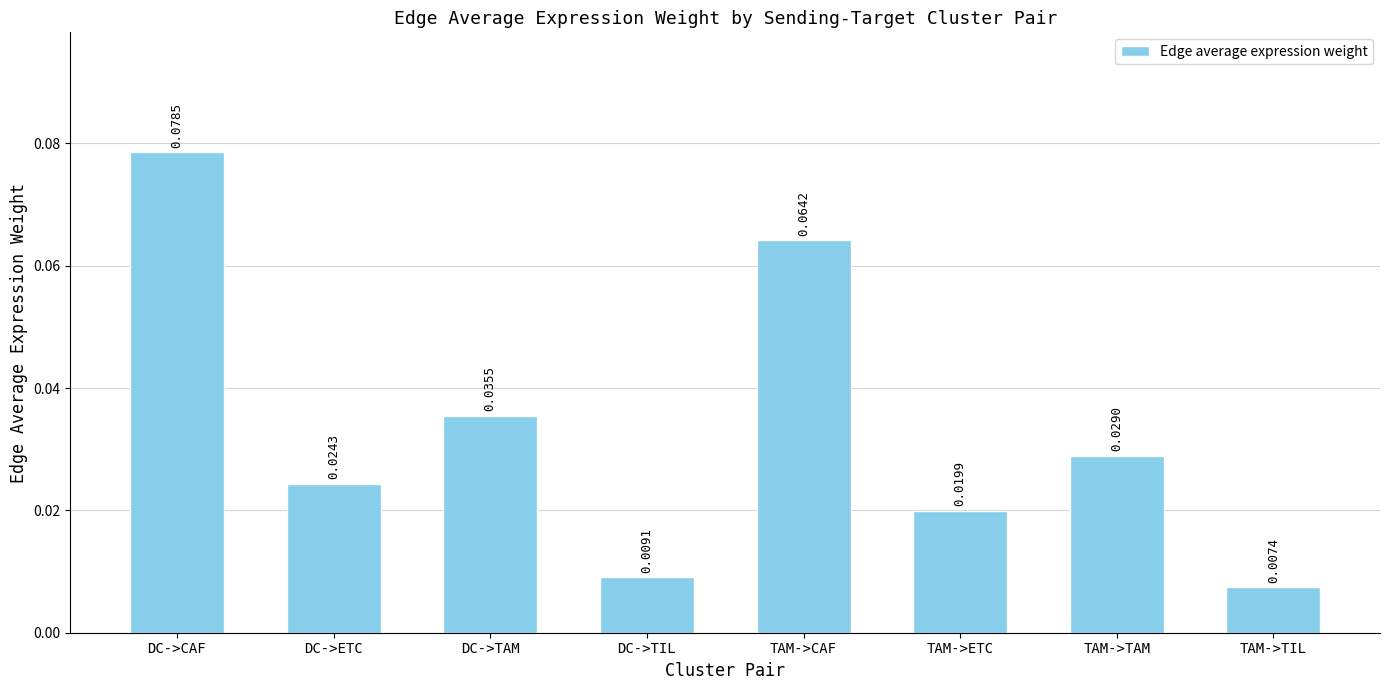

List the labels in order of value, smallest first.

TAM->TIL, DC->TIL, TAM->ETC, DC->ETC, TAM->TAM, DC->TAM, TAM->CAF, DC->CAF